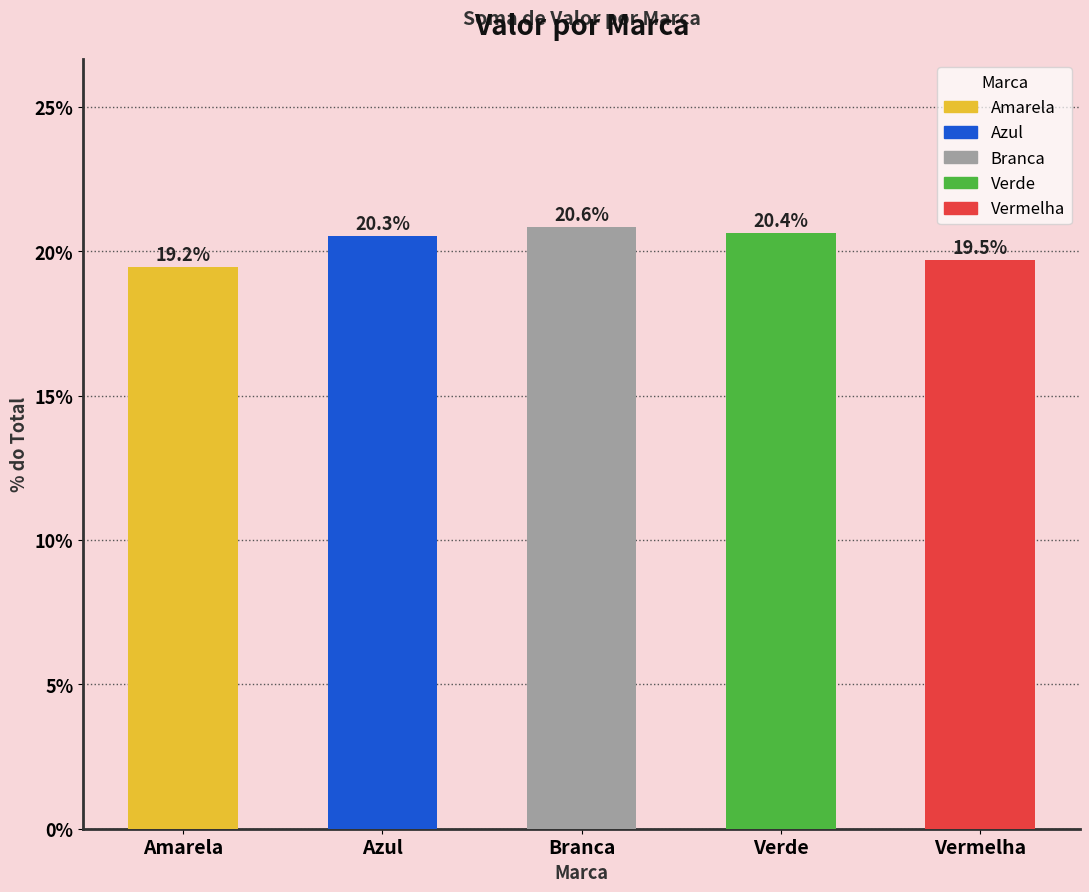

Are the bars horizontal?

No